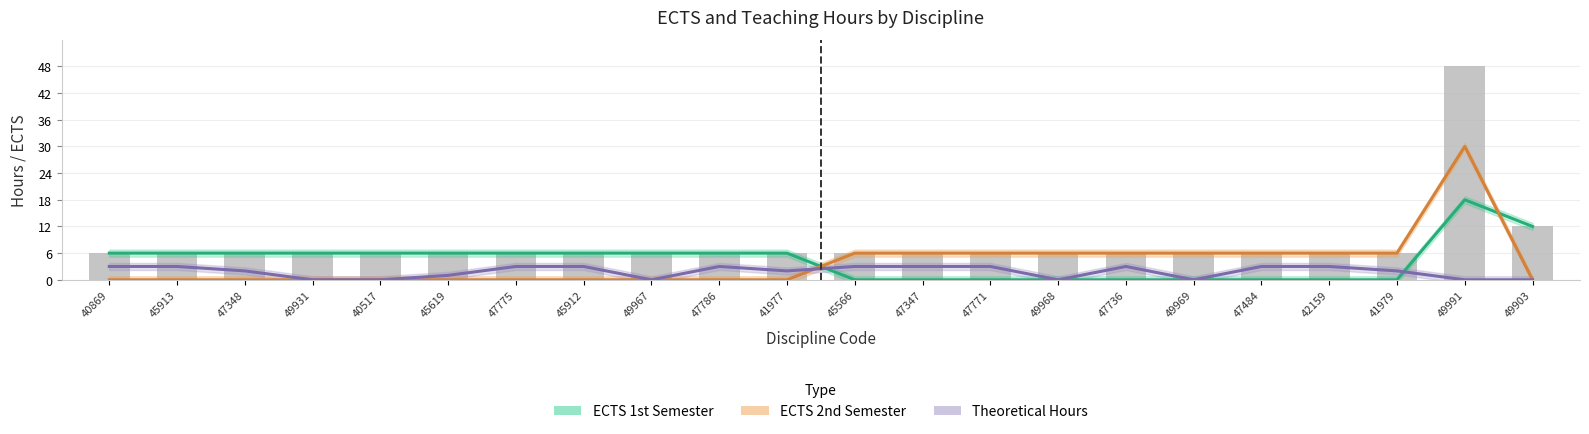

What is the maximum value for Theoretical Hours?

3